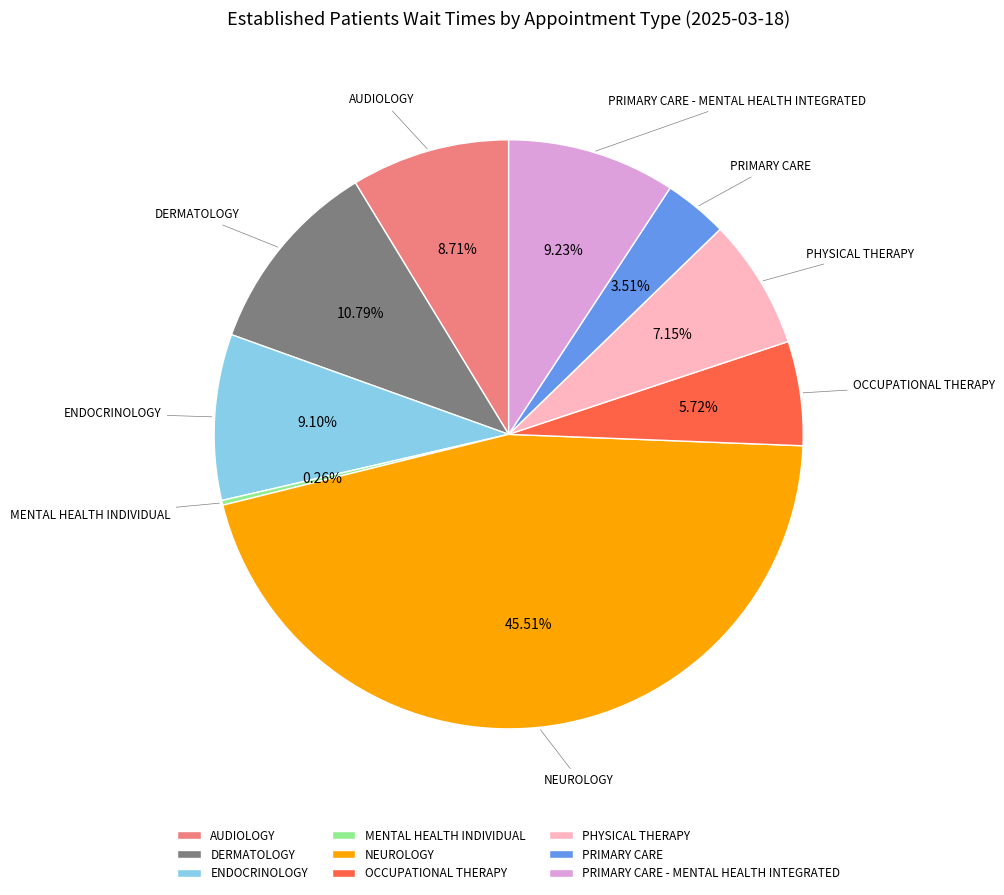

Which slice is the largest?

NEUROLOGY